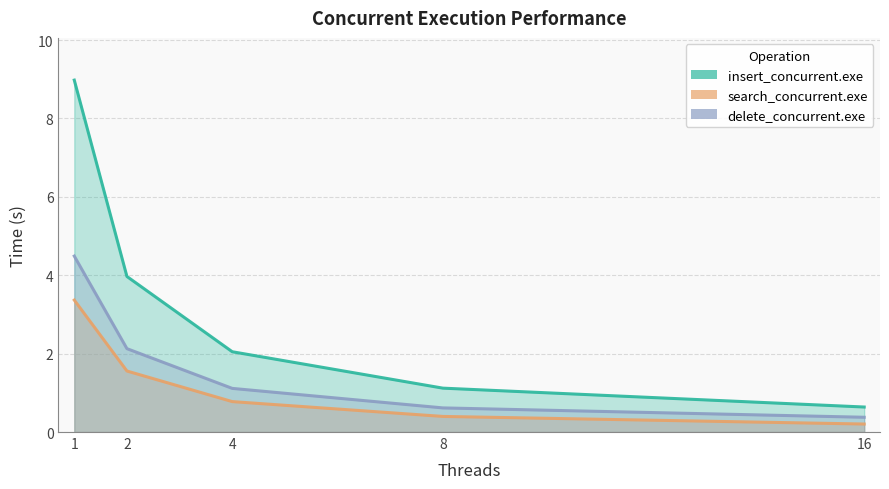

Reading left to right, extract all data points from this chart.

insert_concurrent.exe: 1=9.0	2=4.0	4=2.0	8=1.1	16=0.6
search_concurrent.exe: 1=3.4	2=1.6	4=0.8	8=0.4	16=0.2
delete_concurrent.exe: 1=4.5	2=2.1	4=1.1	8=0.6	16=0.4